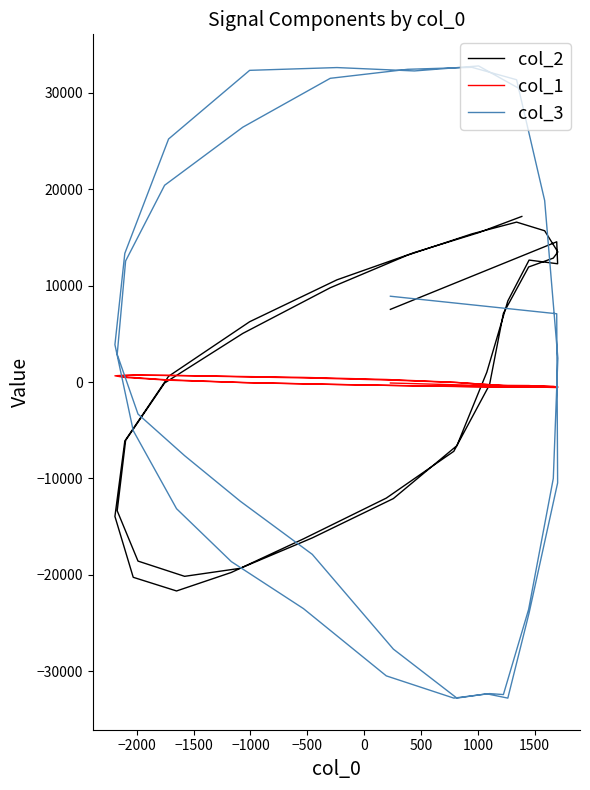

How many lines are shown in the chart?

3